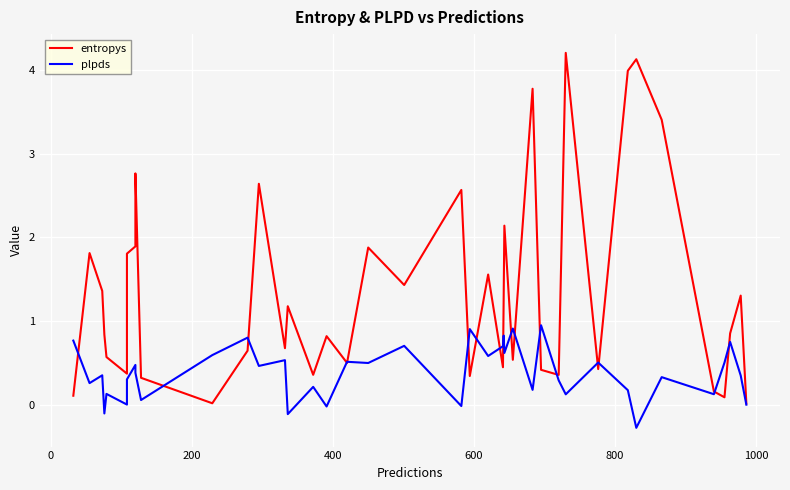

At how many categories does at least one series exceed 0?

40